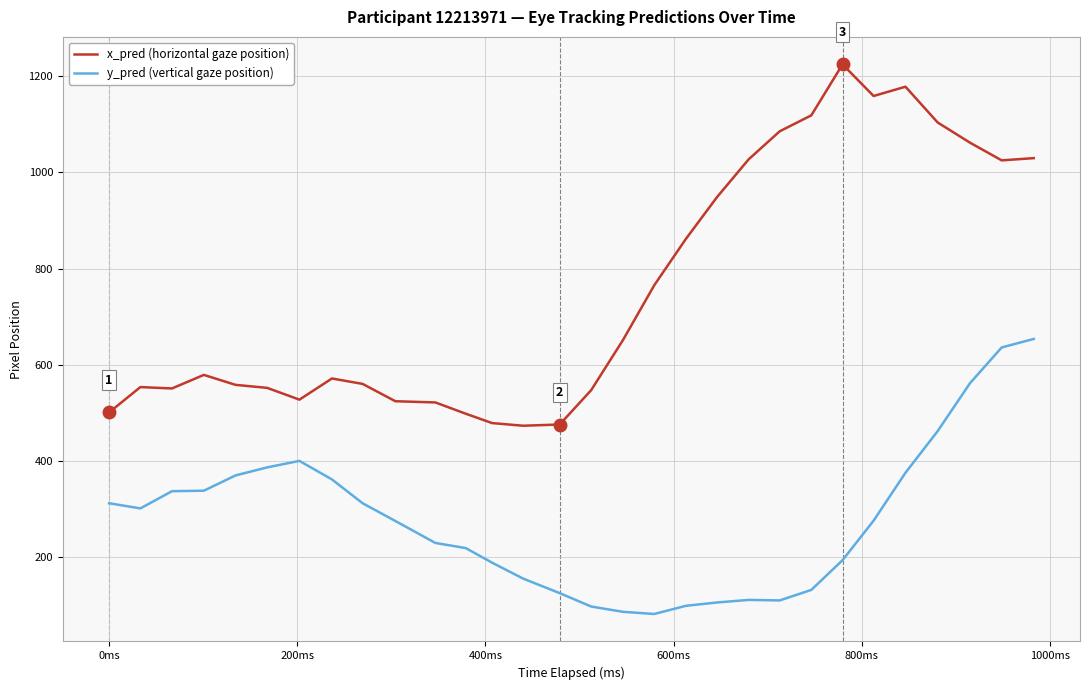

What is the highest value of the x_pred (horizontal gaze position) series?

1224.4